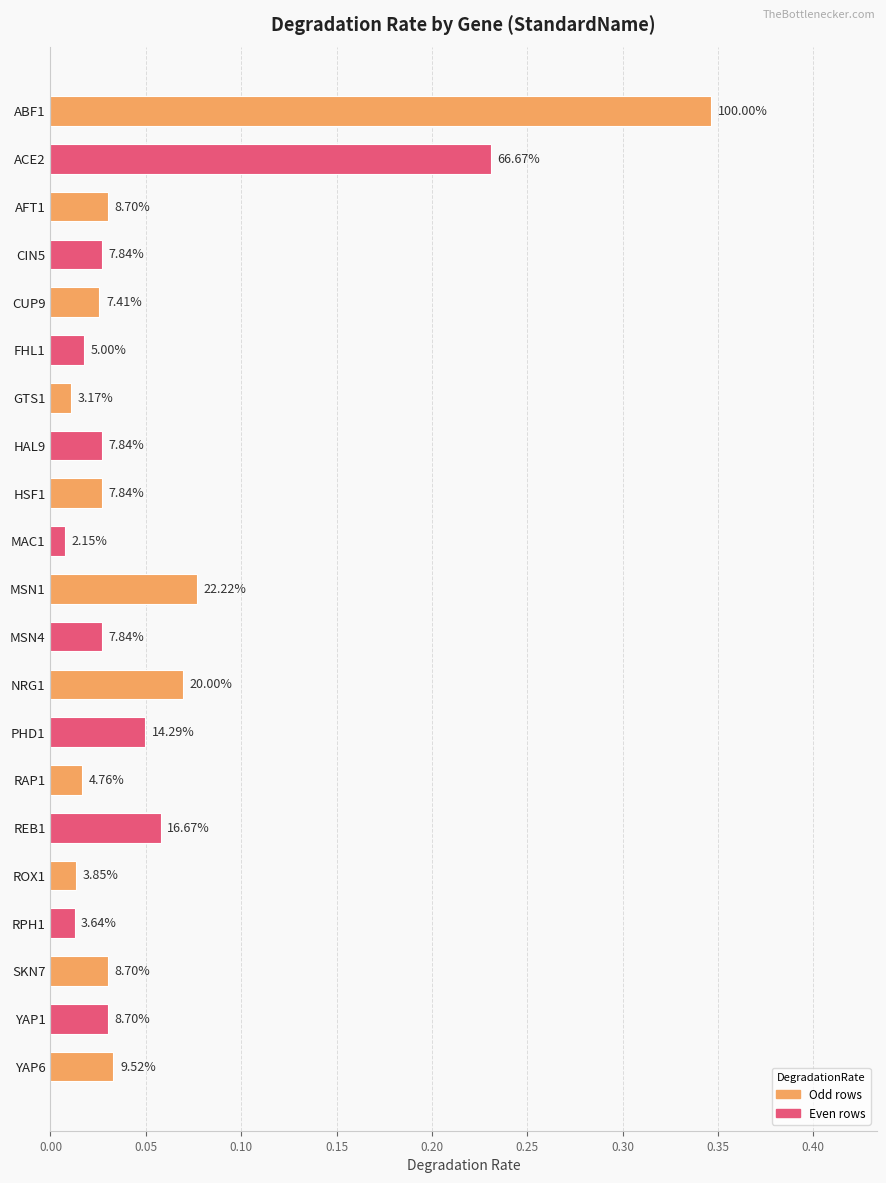

What is the sum of all values?

1.2